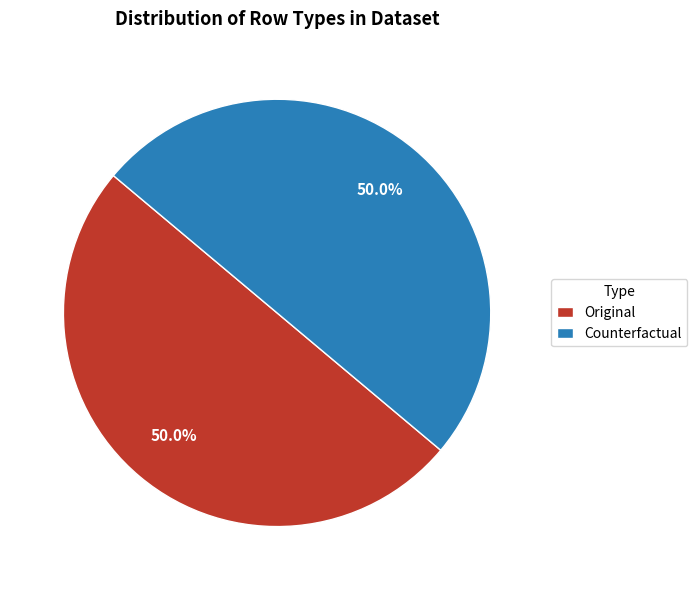

Approximately how many times larger is the value at Original compared to Counterfactual?

1.0